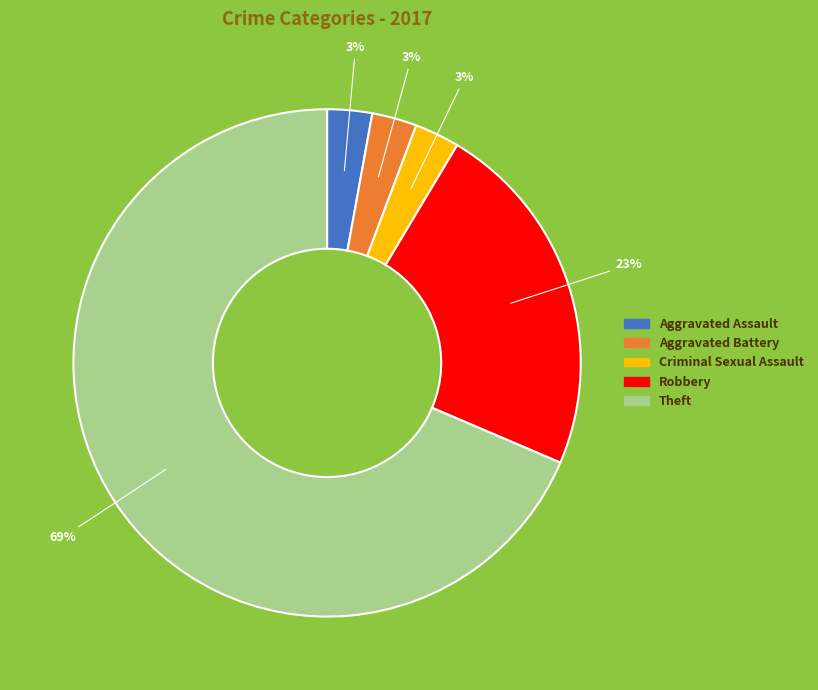

Is there any slice that represents more than half of the pie?

Yes